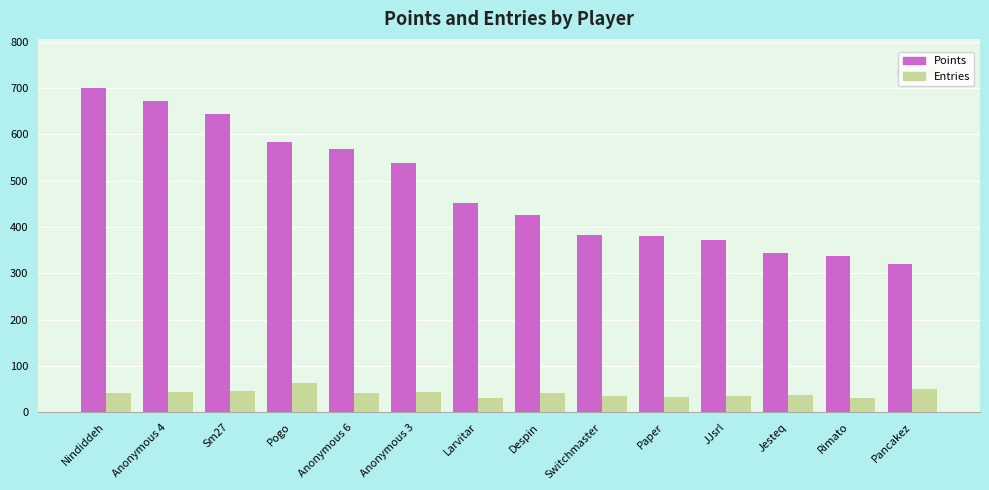

How many groups of bars are there?

14